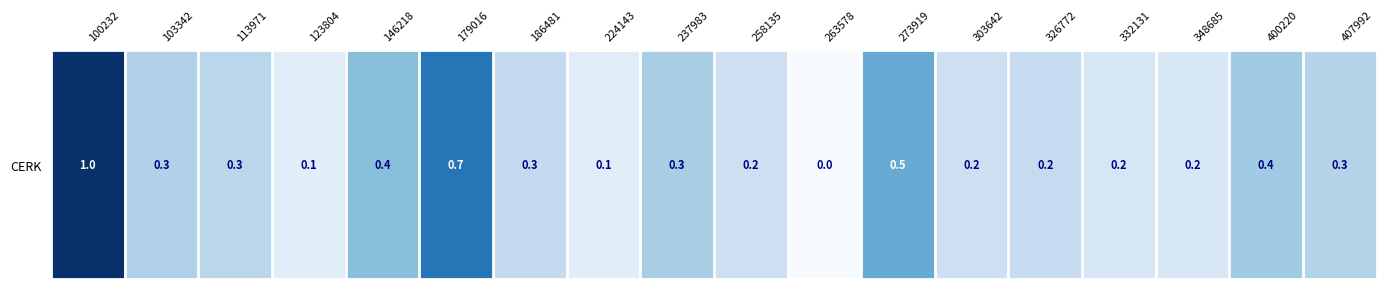

What is the sum of all values?

1758.6